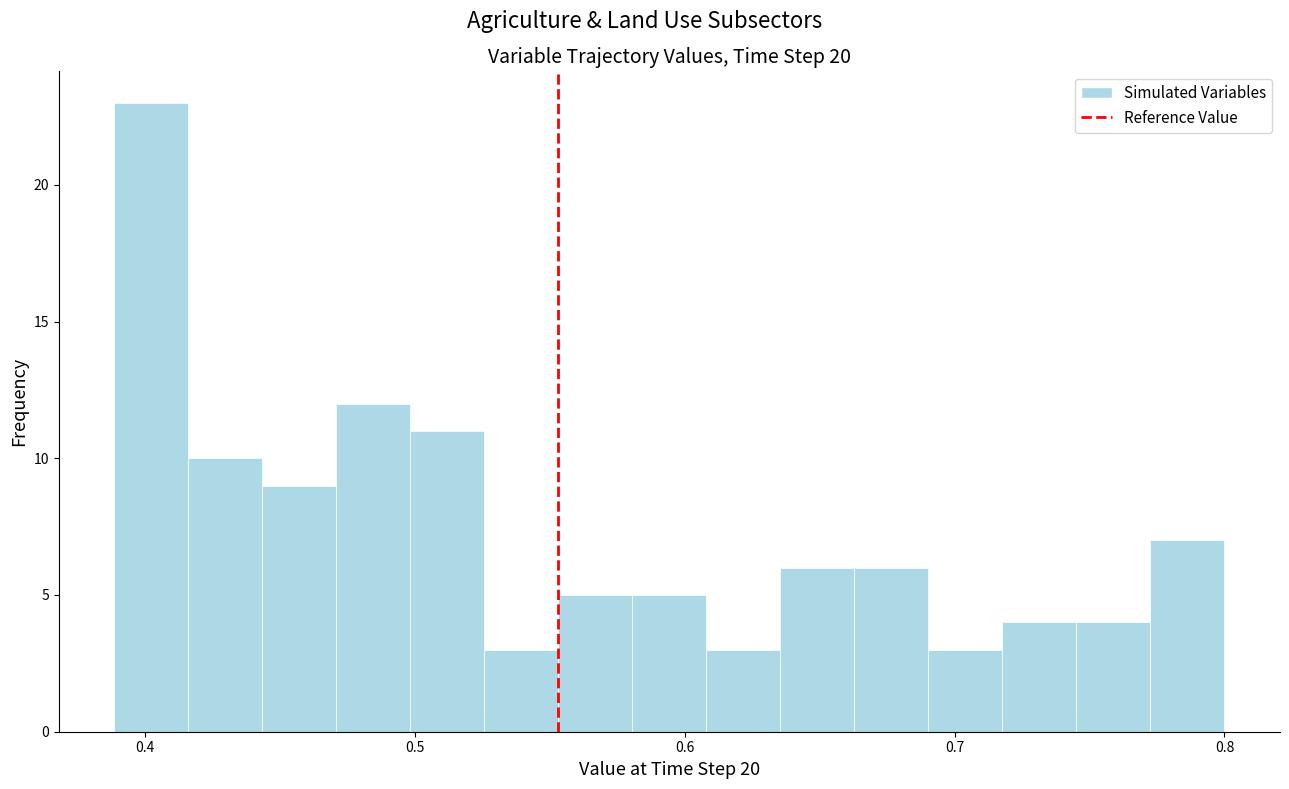

Read against the x-axis, roughly where is the centre of the tallest bar?

0.40